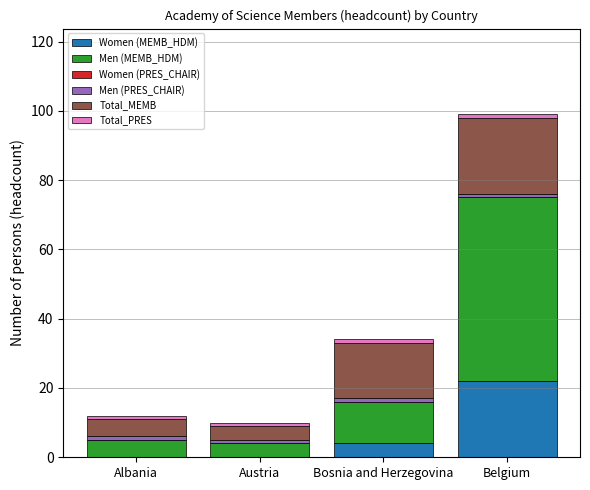

The value of Women (MEMB_HDM) at Belgium is 22. True or false?

True